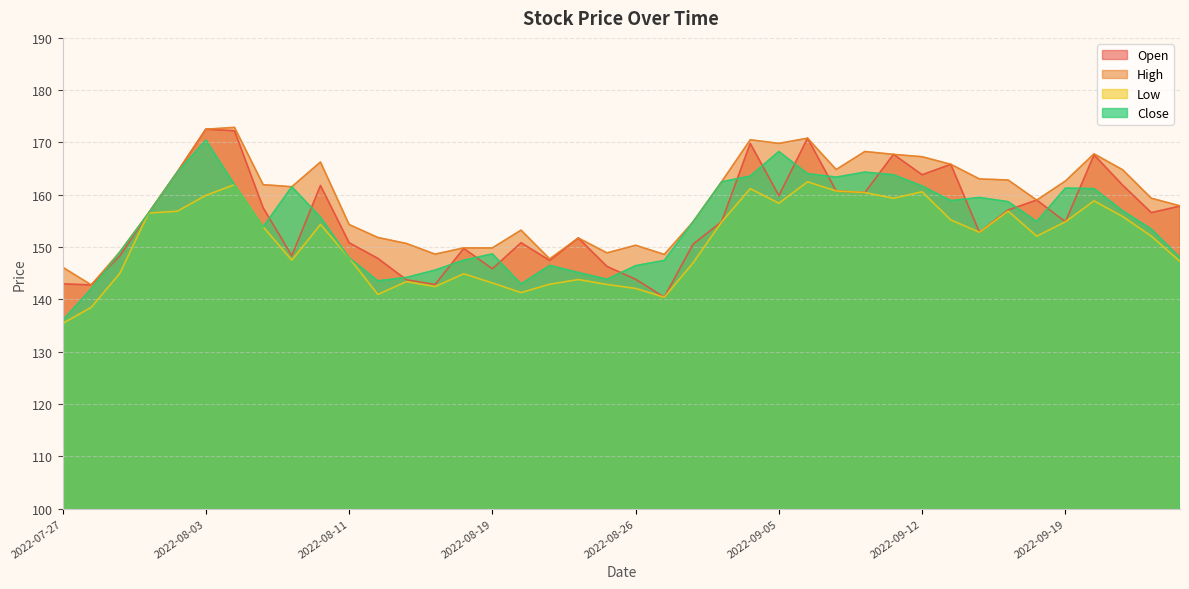

Reading left to right, transcribe all the data shown in this chart.

Open: 2022-07-27=143.0	2022-07-28=142.8	2022-07-29=148.3	2022-08-01=156.5	2022-08-02=164.3	2022-08-03=172.5	2022-08-04=172.2	2022-08-05=157.5	2022-08-08=148.3	2022-08-10=161.8	2022-08-11=150.8	2022-08-12=147.8	2022-08-16=143.8	2022-08-17=142.8	2022-08-18=149.8	2022-08-19=145.8	2022-08-22=150.8	2022-08-23=147.4	2022-08-24=151.7	2022-08-25=146.3	2022-08-26=143.8	2022-08-29=140.4	2022-08-30=150.5	2022-09-01=154.8	2022-09-02=169.8	2022-09-05=159.8	2022-09-06=170.8	2022-09-07=160.7	2022-09-08=160.4	2022-09-09=167.7	2022-09-12=163.8	2022-09-13=165.8	2022-09-14=152.8	2022-09-15=157.1	2022-09-16=159.0	2022-09-19=154.8	2022-09-20=167.6	2022-09-21=161.8	2022-09-22=156.6	2022-09-23=157.8
High: 2022-07-27=146.2	2022-07-28=142.8	2022-07-29=149.1	2022-08-01=156.5	2022-08-02=164.3	2022-08-03=172.5	2022-08-04=172.9	2022-08-05=161.9	2022-08-08=161.5	2022-08-10=166.3	2022-08-11=154.3	2022-08-12=151.8	2022-08-16=150.7	2022-08-17=148.7	2022-08-18=149.8	2022-08-19=149.8	2022-08-22=153.2	2022-08-23=147.8	2022-08-24=151.7	2022-08-25=148.9	2022-08-26=150.3	2022-08-29=148.6	2022-08-30=154.8	2022-09-01=162.5	2022-09-02=170.5	2022-09-05=169.8	2022-09-06=170.8	2022-09-07=164.8	2022-09-08=168.3	2022-09-09=167.7	2022-09-12=167.3	2022-09-13=165.8	2022-09-14=163.0	2022-09-15=162.8	2022-09-16=159.0	2022-09-19=162.6	2022-09-20=167.8	2022-09-21=164.8	2022-09-22=159.3	2022-09-23=157.9
Low: 2022-07-27=135.4	2022-07-28=138.5	2022-07-29=145.0	2022-08-01=156.5	2022-08-02=156.9	2022-08-03=159.9	2022-08-04=161.9	2022-08-05=153.9	2022-08-08=147.5	2022-08-10=154.3	2022-08-11=147.9	2022-08-12=140.9	2022-08-16=143.4	2022-08-17=142.4	2022-08-18=144.9	2022-08-19=143.2	2022-08-22=141.3	2022-08-23=142.9	2022-08-24=143.8	2022-08-25=142.8	2022-08-26=142.1	2022-08-29=140.4	2022-08-30=146.9	2022-09-01=154.8	2022-09-02=161.2	2022-09-05=158.4	2022-09-06=162.5	2022-09-07=160.7	2022-09-08=160.4	2022-09-09=159.3	2022-09-12=160.6	2022-09-13=155.2	2022-09-14=152.8	2022-09-15=156.9	2022-09-16=152.1	2022-09-19=154.8	2022-09-20=158.8	2022-09-21=155.8	2022-09-22=152.1	2022-09-23=147.2
Close: 2022-07-27=136.0	2022-07-28=142.0	2022-07-29=149.1	2022-08-01=156.5	2022-08-02=164.3	2022-08-03=170.4	2022-08-04=161.9	2022-08-05=153.9	2022-08-08=161.5	2022-08-10=155.7	2022-08-11=147.9	2022-08-12=143.6	2022-08-16=144.2	2022-08-17=145.6	2022-08-18=147.5	2022-08-19=148.7	2022-08-22=142.9	2022-08-23=146.5	2022-08-24=145.2	2022-08-25=143.8	2022-08-26=146.4	2022-08-29=147.4	2022-08-30=154.8	2022-09-01=162.5	2022-09-02=163.6	2022-09-05=168.3	2022-09-06=164.0	2022-09-07=163.4	2022-09-08=164.3	2022-09-09=163.8	2022-09-12=161.7	2022-09-13=158.9	2022-09-14=159.5	2022-09-15=158.7	2022-09-16=154.9	2022-09-19=161.3	2022-09-20=161.2	2022-09-21=156.9	2022-09-22=153.4	2022-09-23=148.0